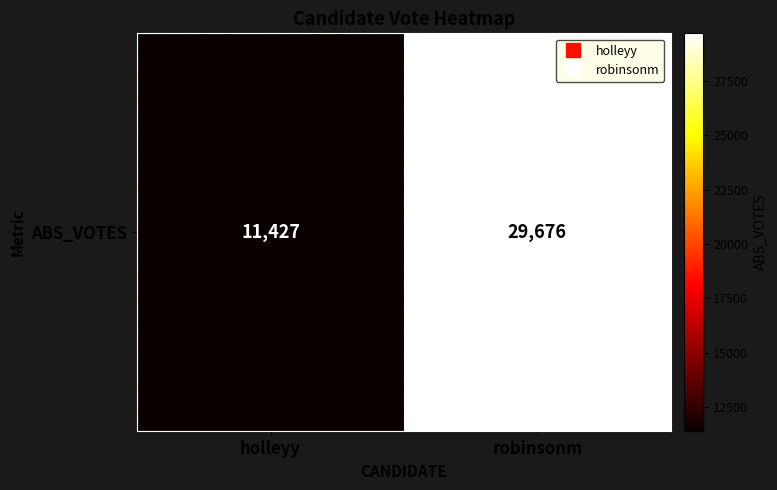

List the labels in order of value, largest first.

robinsonm, holleyy